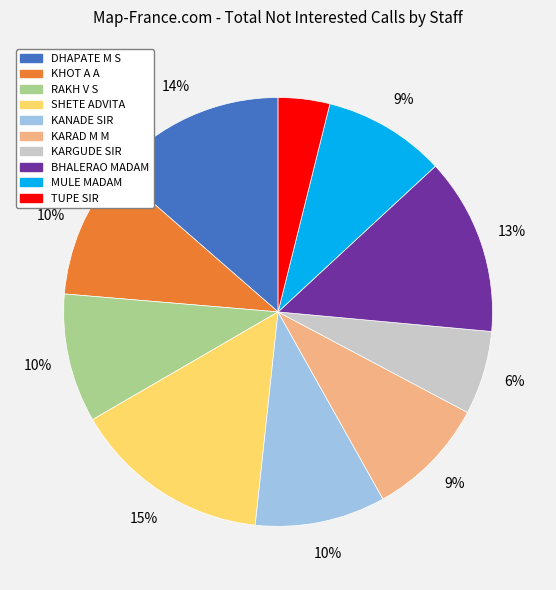

Does TUPE SIR represent more than half of the total?

No